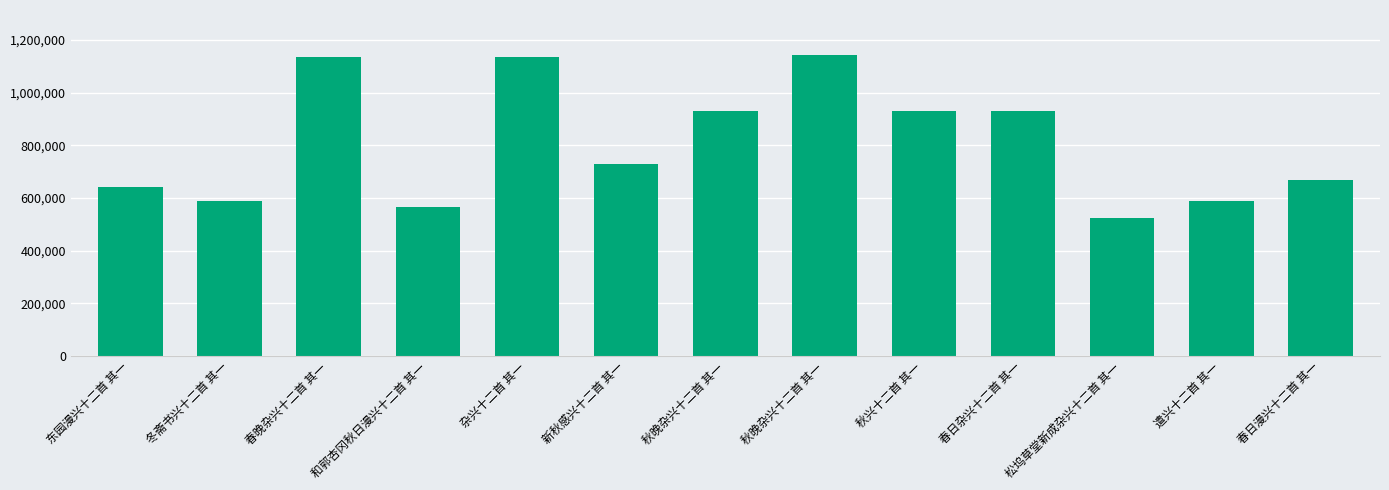

How many bars are there in total?

13